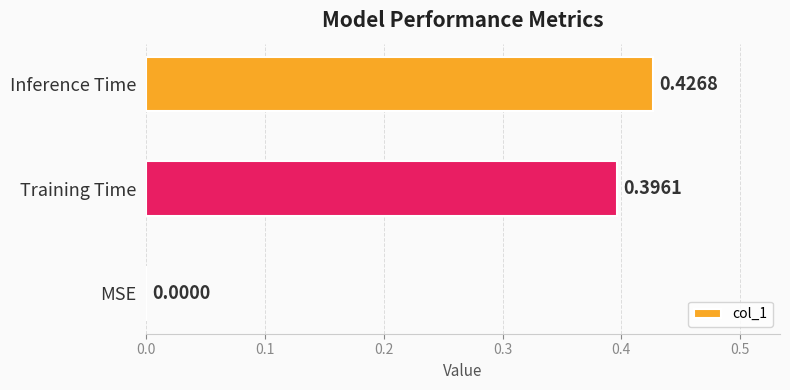

How many series are shown in this chart?

1